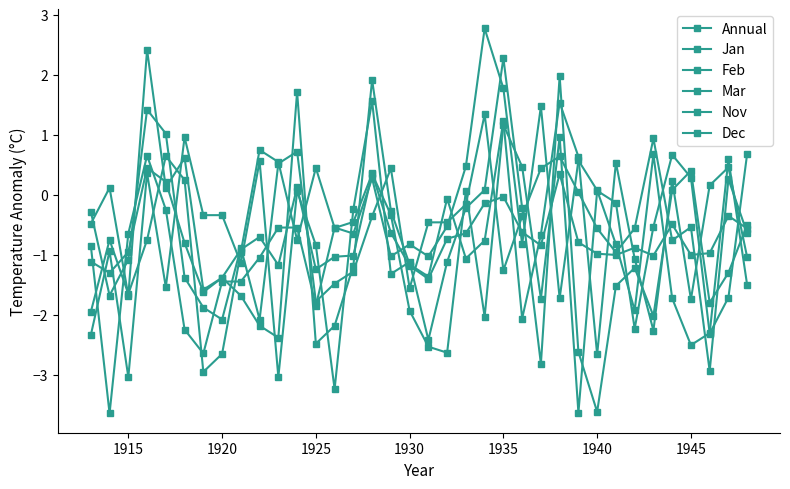

How many data points in Dec are less than 0?

26